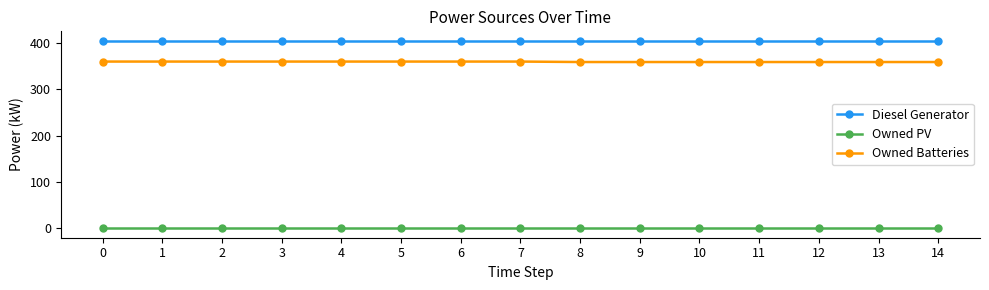

How many lines are shown in the chart?

3